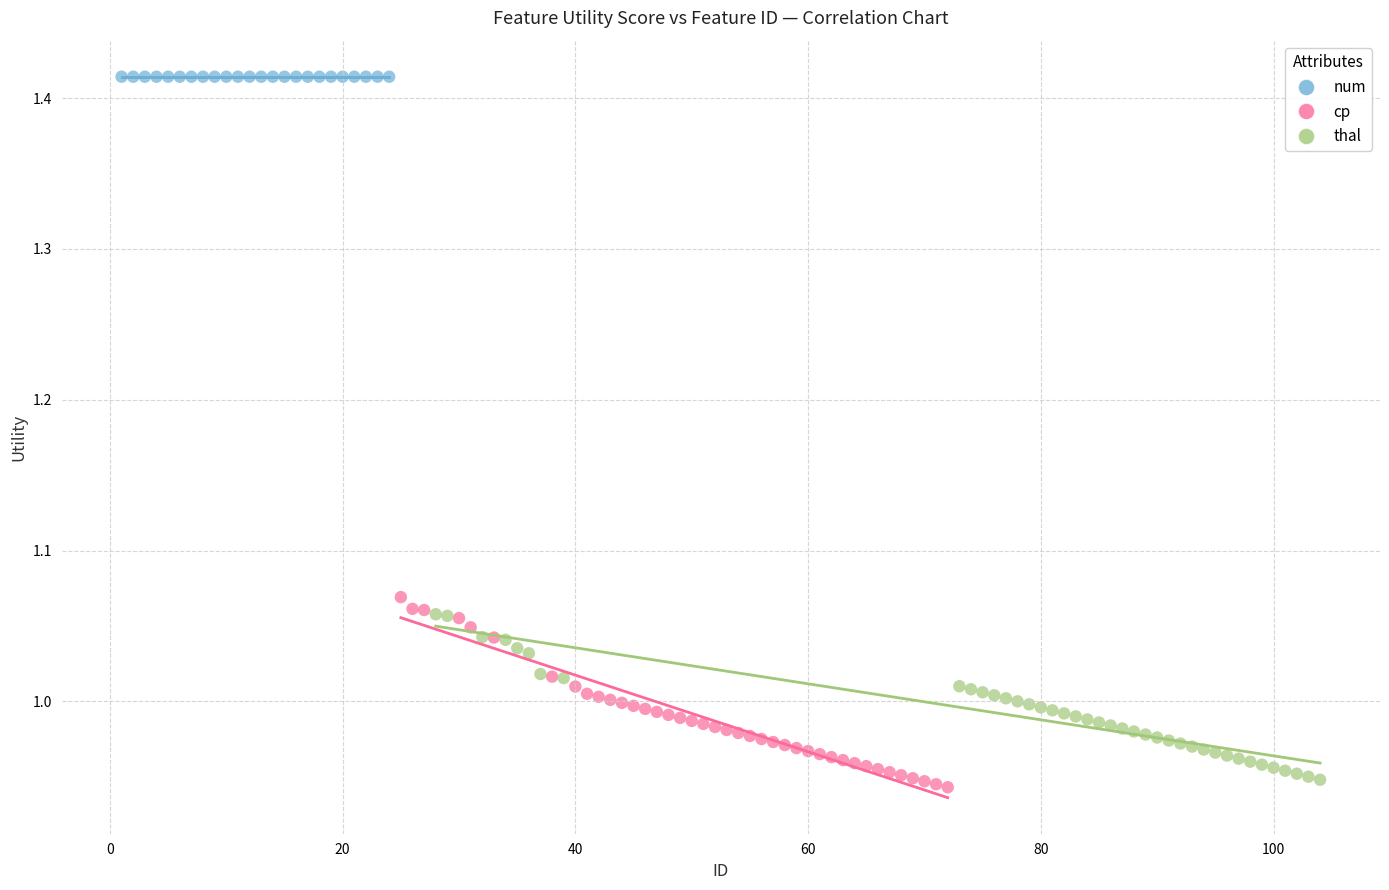

What are all the series names shown in the legend?

num, cp, thal